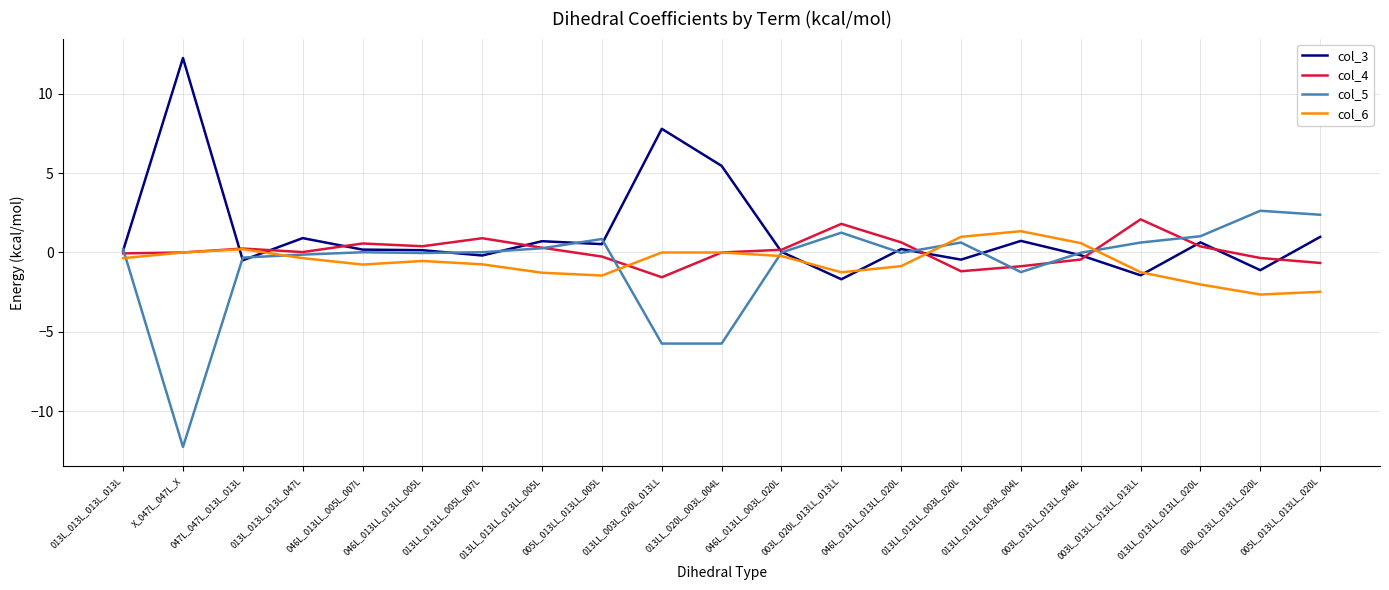

Is it true that col_6 equals 1.3 at 013LL_013LL_003L_004L?

True